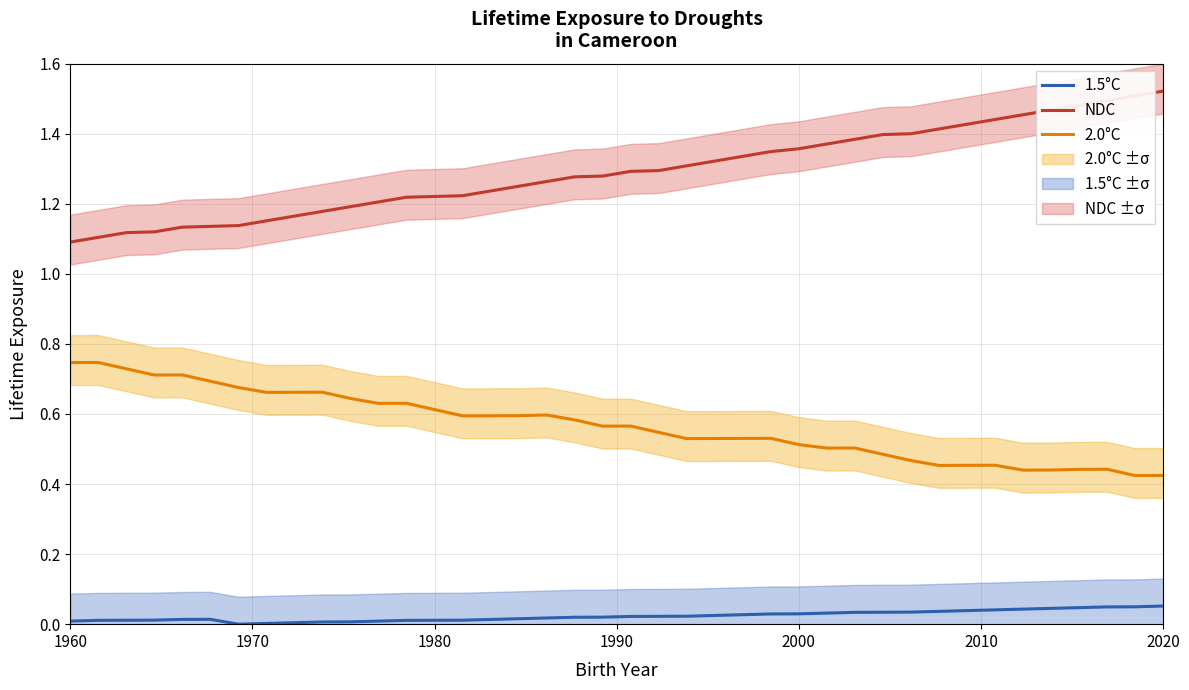

Reading left to right, extract all data points from this chart.

1.5°C: 0.0	0.0	0.0	0.0	0.0	0.0	0.0	0.0	0.0	0.0	0.0	0.0	0.0	0.0	0.0	0.0	0.0	0.0	0.0	0.0	0.0	0.0	0.0	0.0	0.0	0.0	0.0	0.0	0.0	0.0	0.0	0.0	0.0	0.0	0.0	0.0	0.0	0.0	0.0	0.1
2.0°C: 0.7	0.7	0.7	0.7	0.7	0.7	0.7	0.7	0.7	0.7	0.6	0.6	0.6	0.6	0.6	0.6	0.6	0.6	0.6	0.6	0.6	0.5	0.5	0.5	0.5	0.5	0.5	0.5	0.5	0.5	0.5	0.5	0.5	0.5	0.4	0.4	0.4	0.4	0.4	0.4
NDC: 1.1	1.1	1.1	1.1	1.1	1.1	1.1	1.2	1.2	1.2	1.2	1.2	1.2	1.2	1.2	1.2	1.3	1.3	1.3	1.3	1.3	1.3	1.3	1.3	1.3	1.3	1.4	1.4	1.4	1.4	1.4	1.4	1.4	1.4	1.5	1.5	1.5	1.5	1.5	1.5